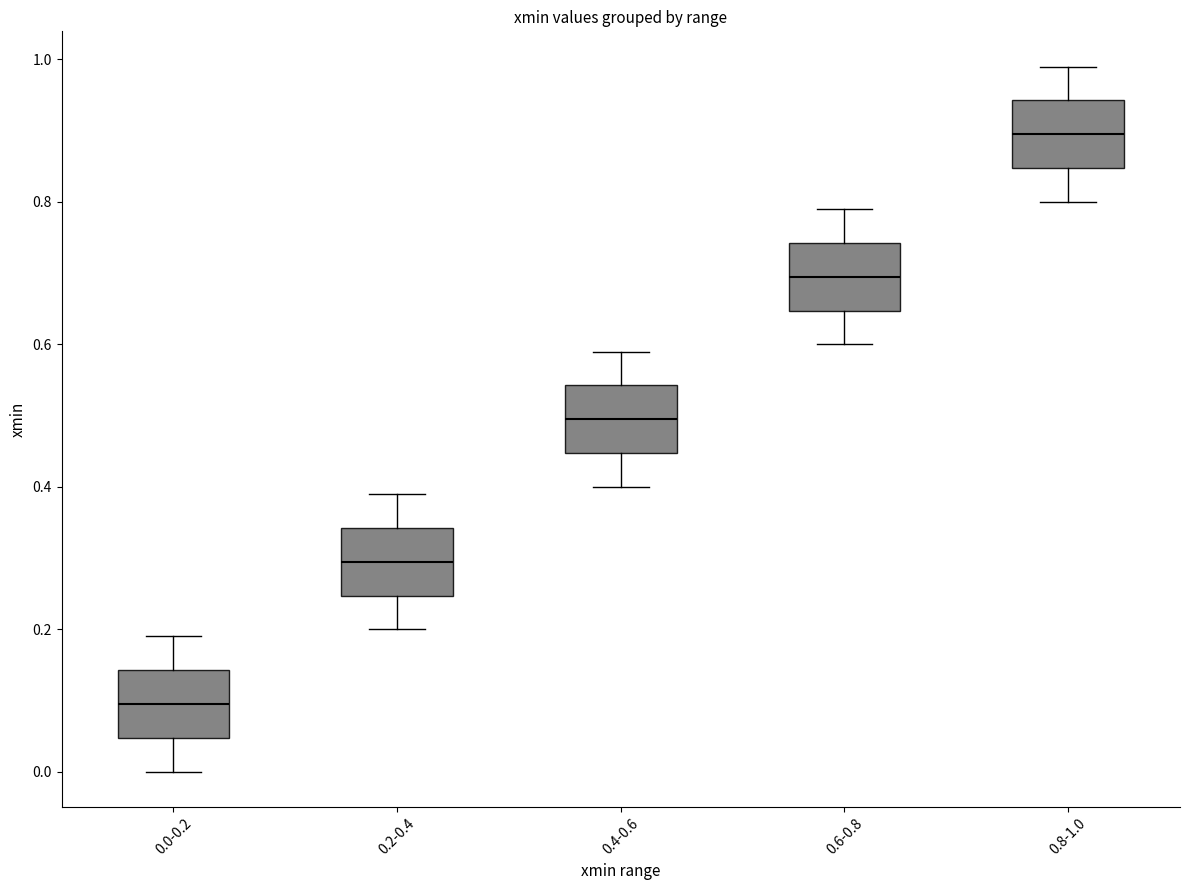

Reading left to right, transcribe this box plot: for each box, give where its median line is, the range the box spans, and where its two whiskers end, as read against the y-axis. The values are not printed on the chart, so give them approximately, as read against the axis.

0.0-0.2: median 0.10, box 0.04 to 0.14, whiskers 0.00 to 0.20
0.2-0.4: median 0.30, box 0.24 to 0.34, whiskers 0.20 to 0.40
0.4-0.6: median 0.50, box 0.44 to 0.54, whiskers 0.40 to 0.60
0.6-0.8: median 0.70, box 0.64 to 0.74, whiskers 0.60 to 0.80
0.8-1.0: median 0.90, box 0.84 to 0.94, whiskers 0.80 to 1.00